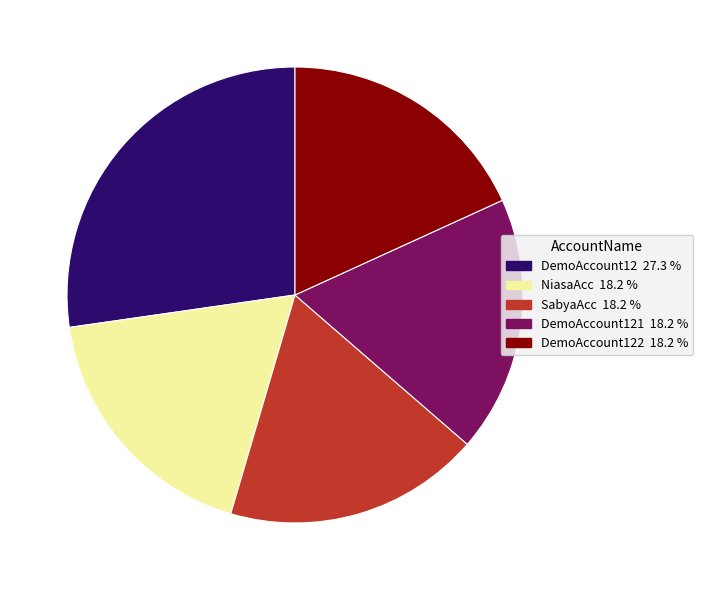

Is there a majority slice in this chart?

No